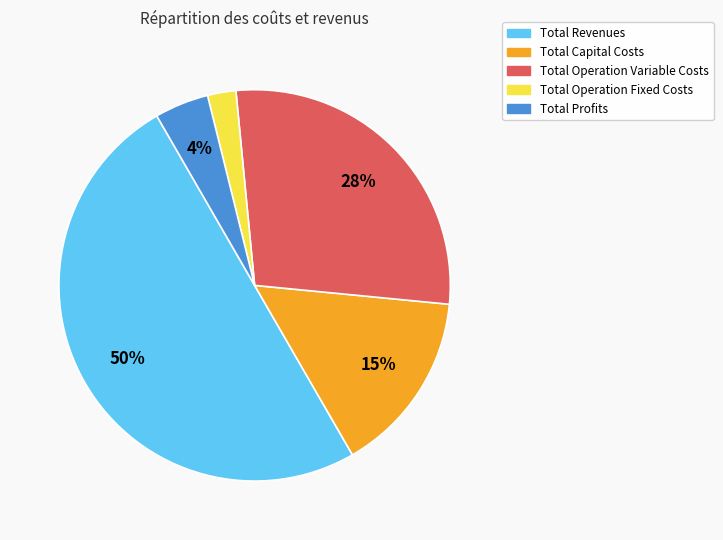

Between Total Capital Costs and Total Revenues, which is larger?

Total Revenues